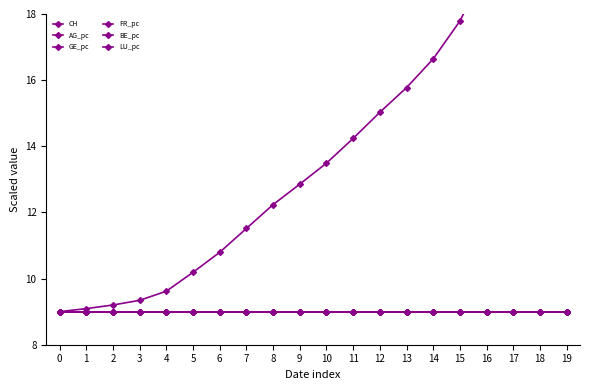

Which label corresponds to the largest value in the chart?

19